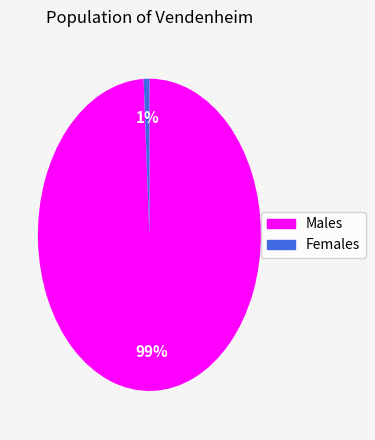

To the nearest percent, what is the average slice percentage?

50%